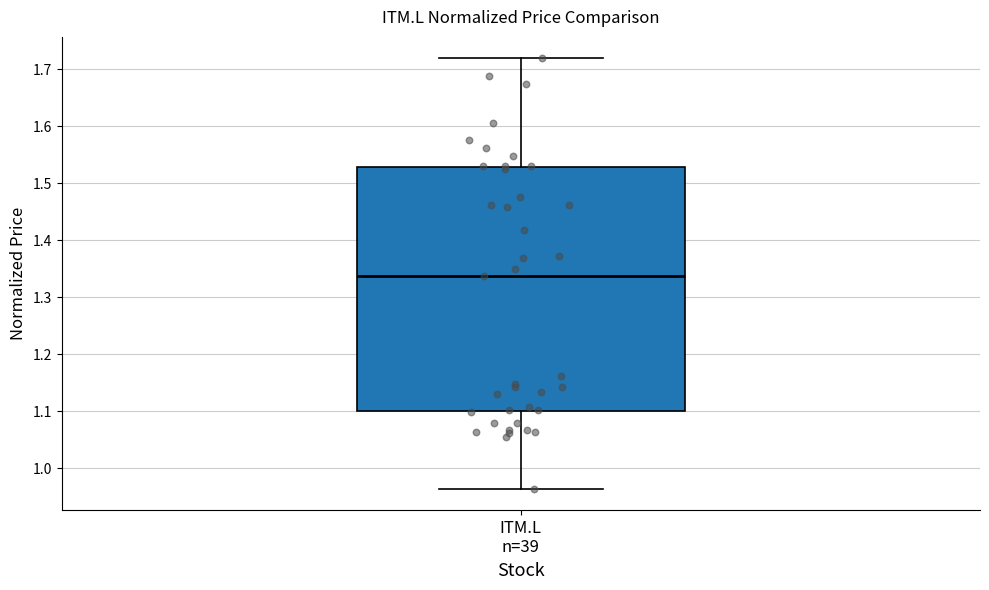

Read this box plot against the y-axis: the position of the median line, the range covered by the box, and the ends of both whiskers. The values are not printed on the chart, so give them approximately, as read against the axis.

median 1.34, box 1.10 to 1.53, whiskers 0.96 to 1.72